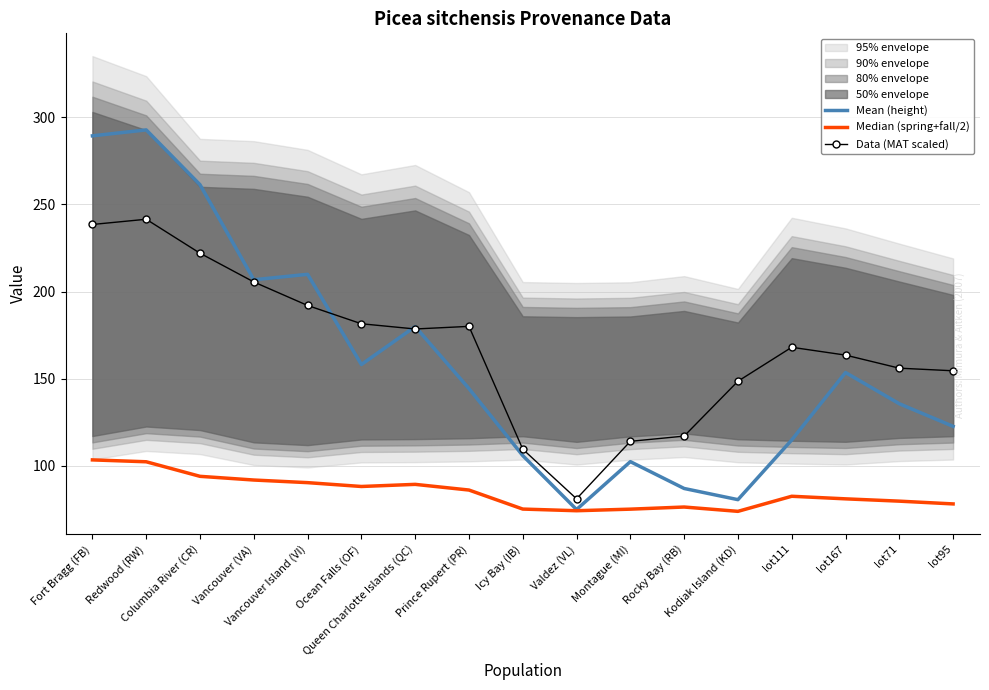

Is this an area chart (filled region under the line)?

No